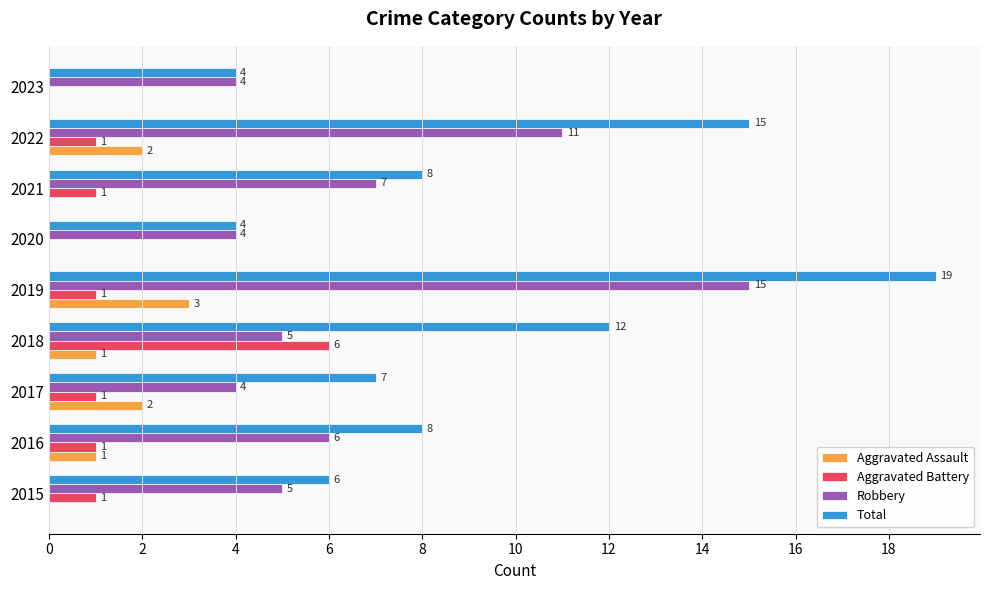

True or false: Robbery has a value of 4 at 2023.

True